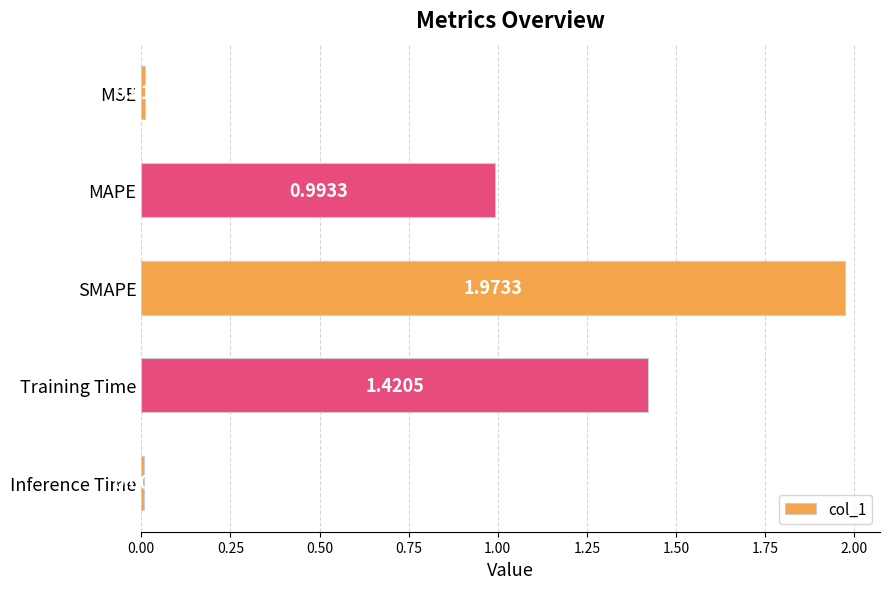

How many bars are there in total?

5